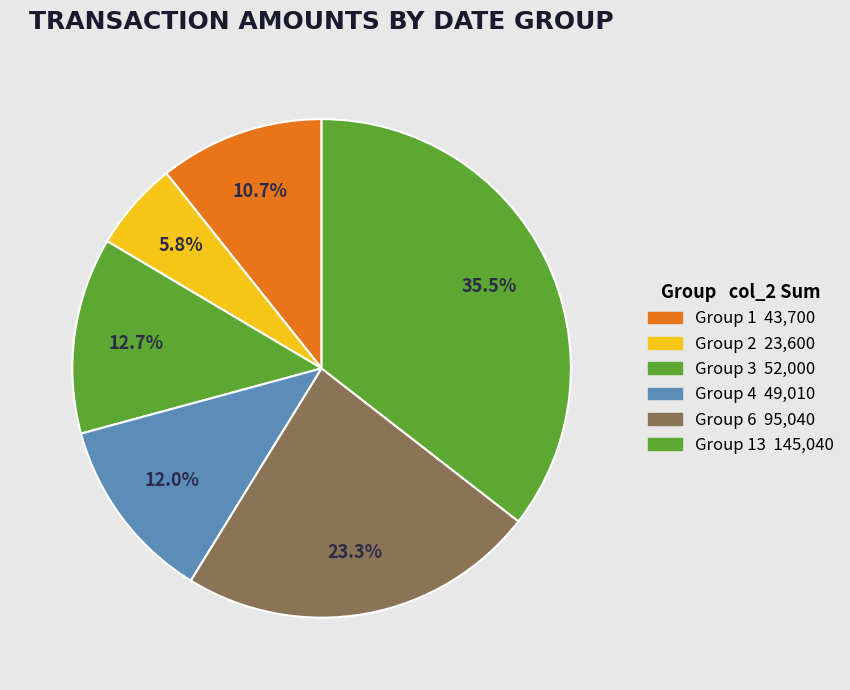

Count the number of slices in the pie.

6